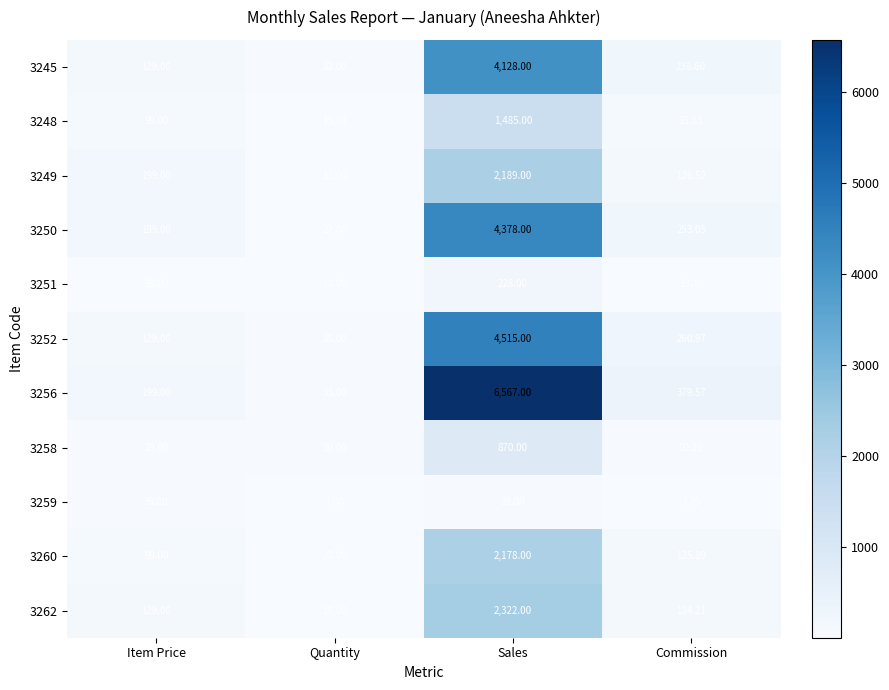

Where does the 3258 series first go above 50?

Sales